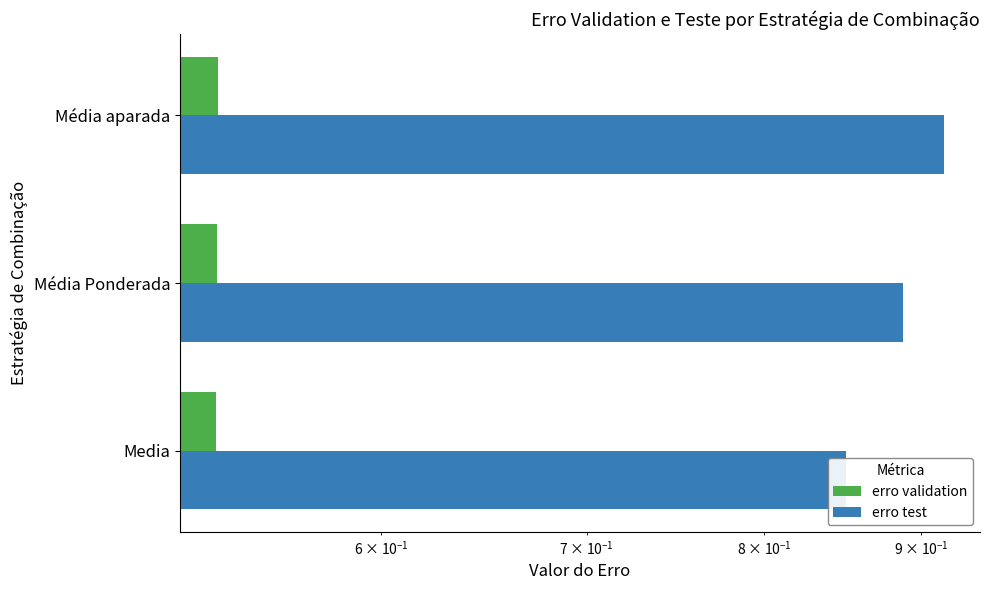

Reading left to right, list all the values displayed in this chart.

erro validation: 0.5	0.5	0.5
erro test: 0.9	0.9	0.9